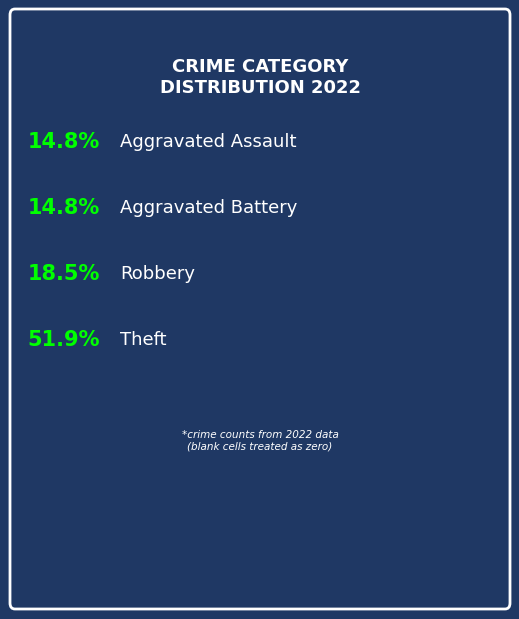

What percentage do Theft and Aggravated Assault together represent?

66.7%